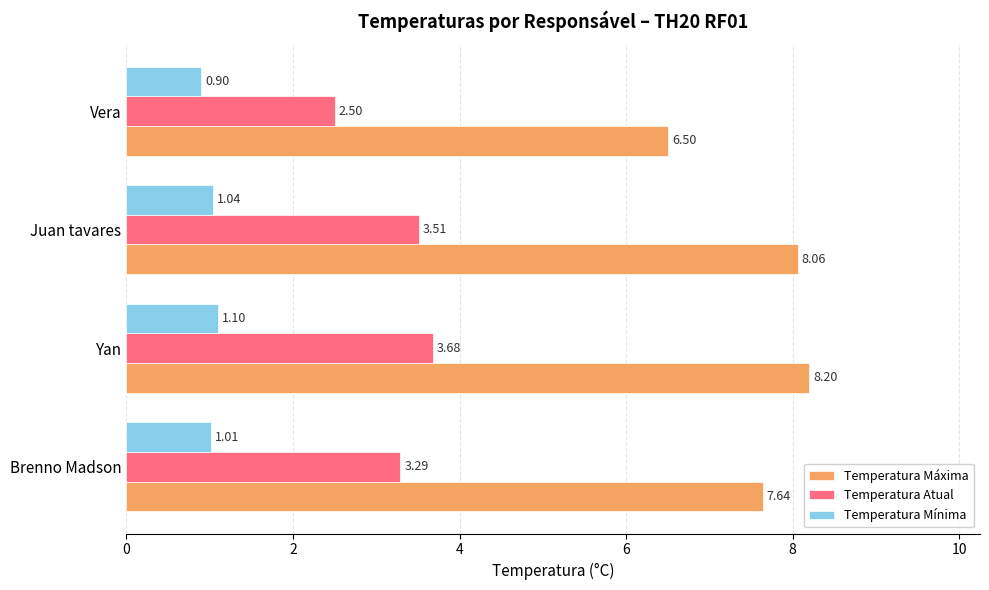

What is the maximum value shown in the chart?

8.2